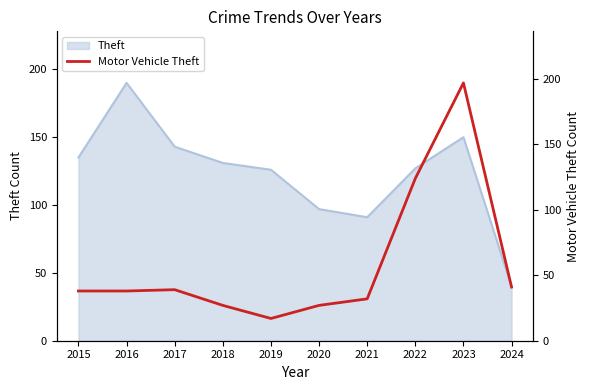

Does the chart display data point markers on the line(s)?

No